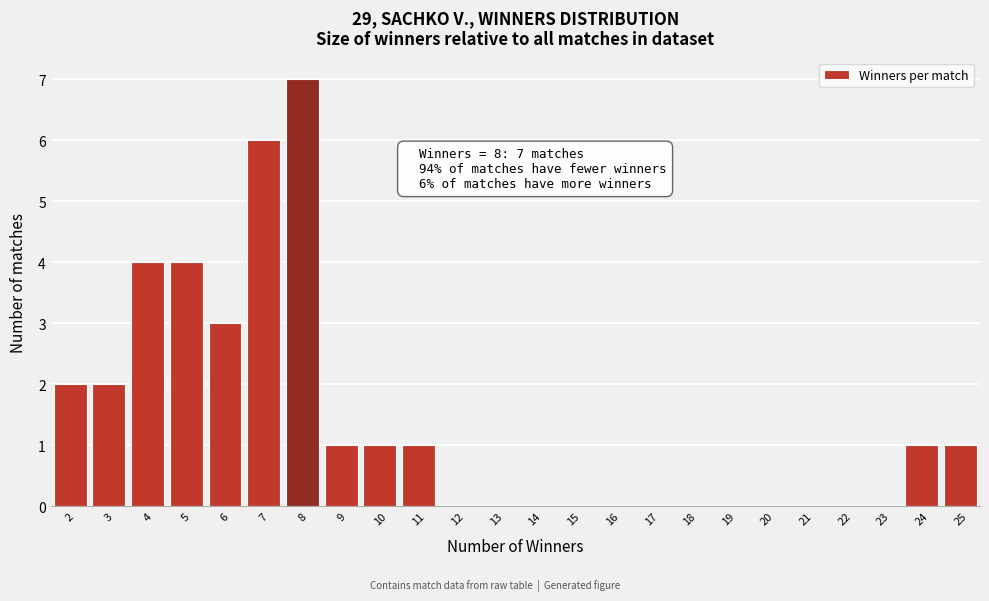

Over which range of the x-axis is the bar tallest?

7.5 to 8.5